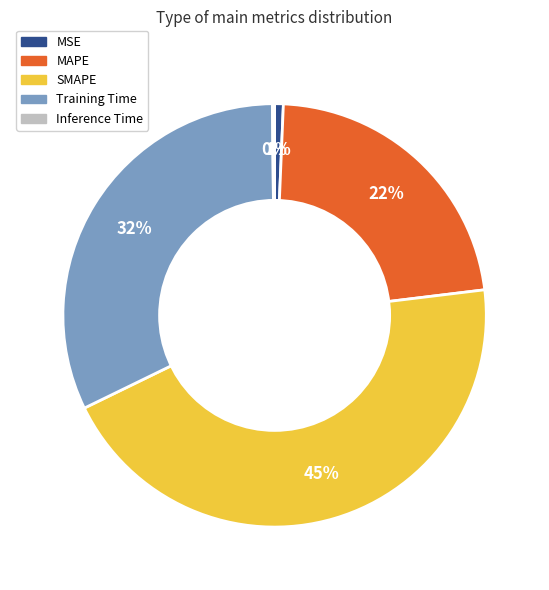

True or false: MSE accounts for 1% of the total.

True